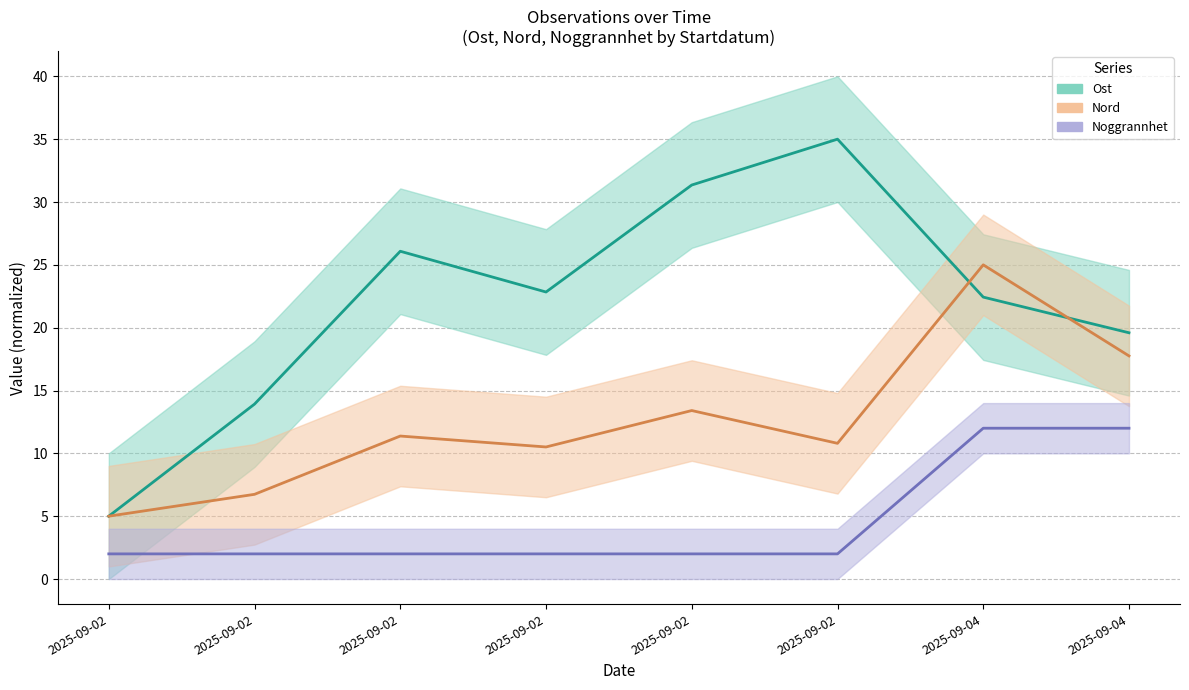

The value of Ost at 2025-09-02 is 21.3. True or false?

False